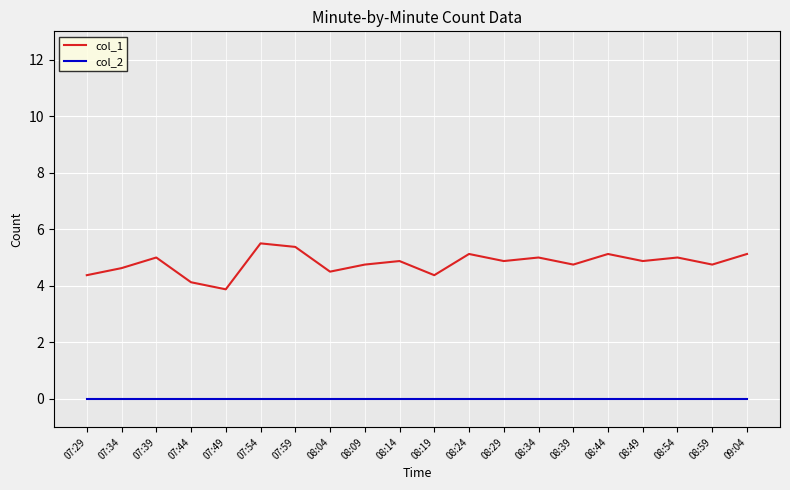

Reading left to right, extract all data points from this chart.

col_1: 07:29=4.4	07:34=4.6	07:39=5.0	07:44=4.1	07:49=3.9	07:54=5.5	07:59=5.4	08:04=4.5	08:09=4.8	08:14=4.9	08:19=4.4	08:24=5.1	08:29=4.9	08:34=5.0	08:39=4.8	08:44=5.1	08:49=4.9	08:54=5.0	08:59=4.8	09:04=5.1
col_2: 07:29=0.0	07:34=0.0	07:39=0.0	07:44=0.0	07:49=0.0	07:54=0.0	07:59=0.0	08:04=0.0	08:09=0.0	08:14=0.0	08:19=0.0	08:24=0.0	08:29=0.0	08:34=0.0	08:39=0.0	08:44=0.0	08:49=0.0	08:54=0.0	08:59=0.0	09:04=0.0